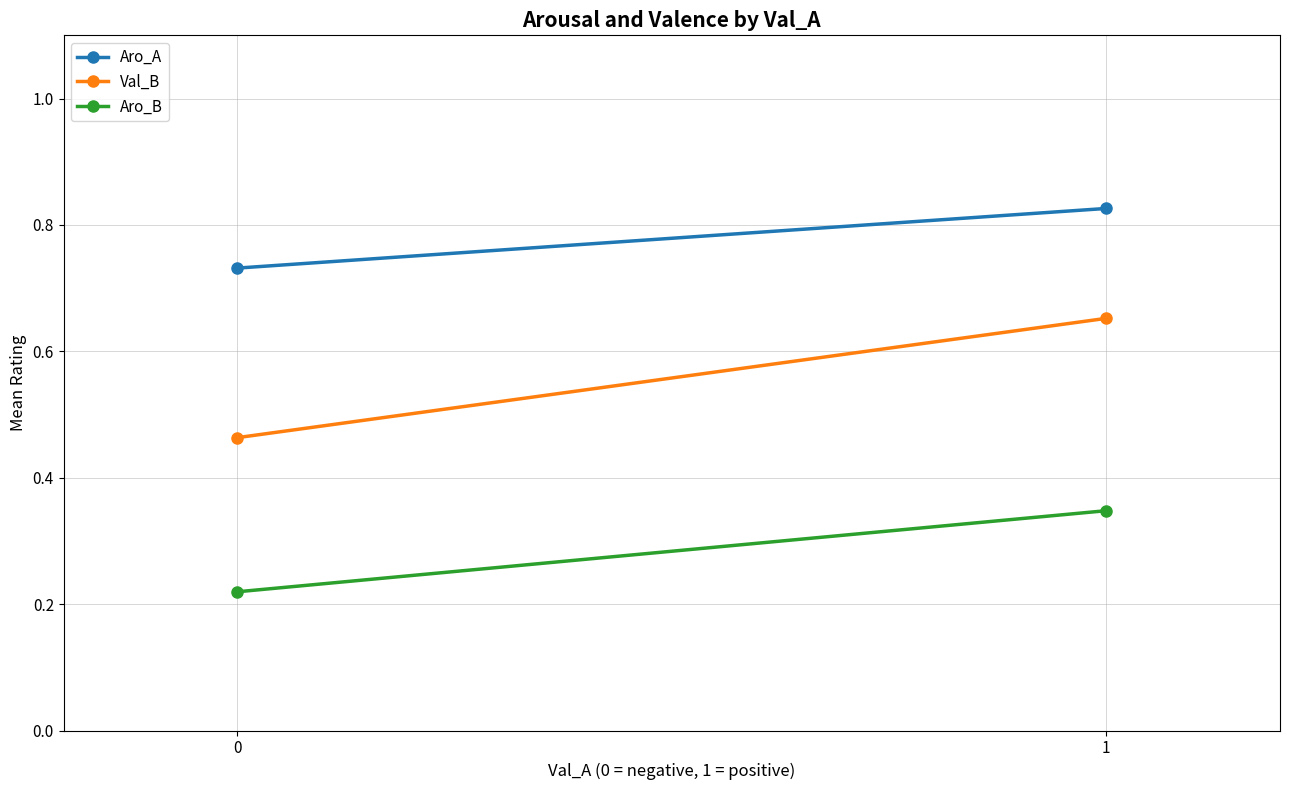

What is the spread (max minus min) of values at 0?

0.5